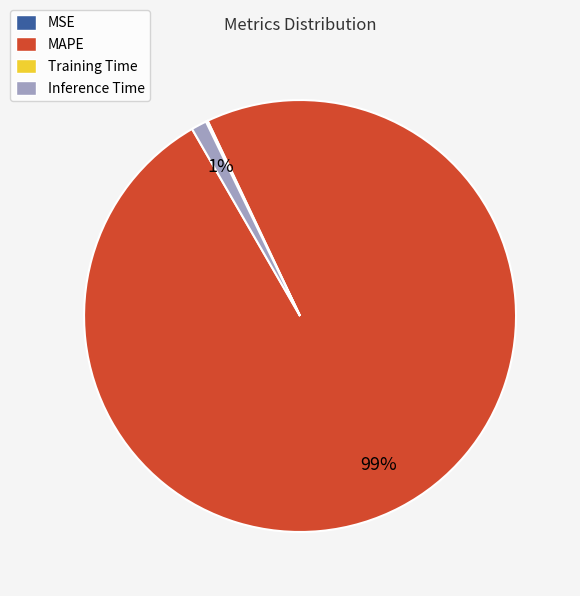

To the nearest percent, what is the average slice percentage?

25%